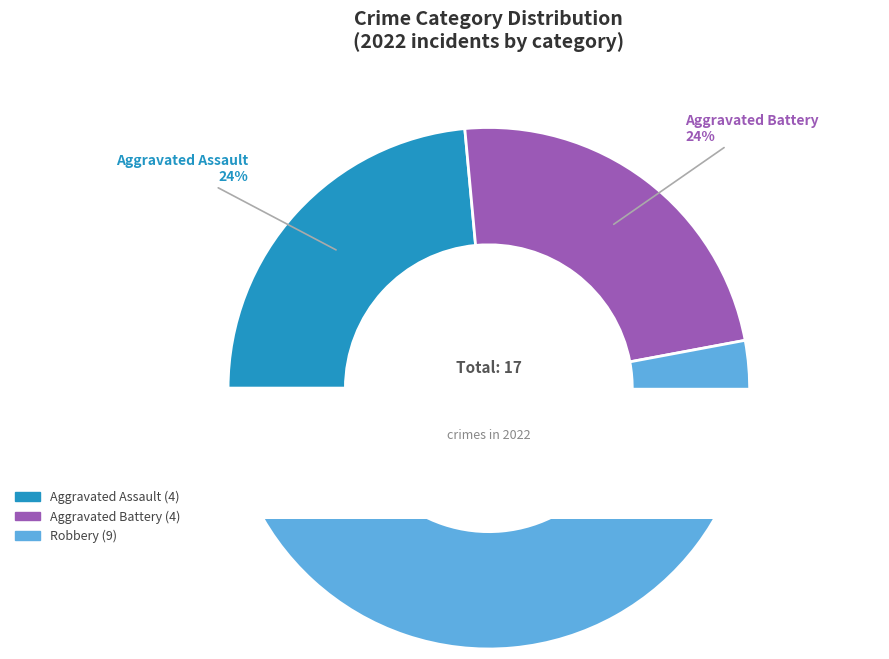

To the nearest percent, what percentage of the pie is Aggravated Battery?

24%